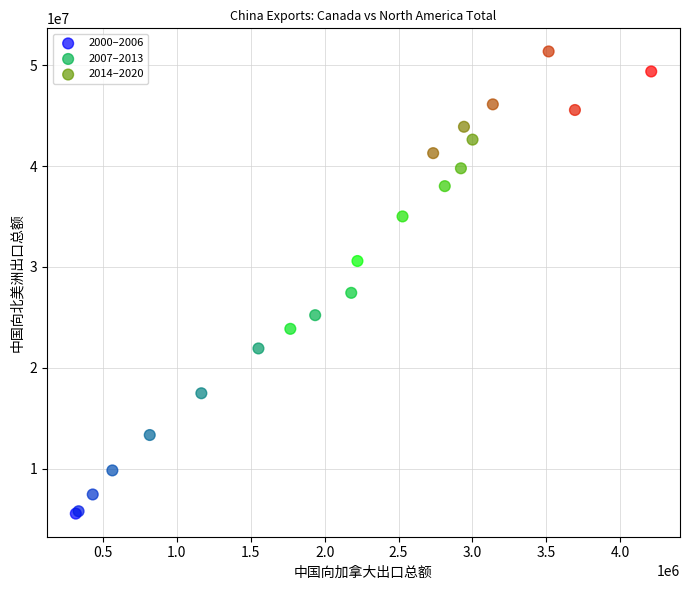

Which series reaches the minimum Y coordinate?

2000–2006